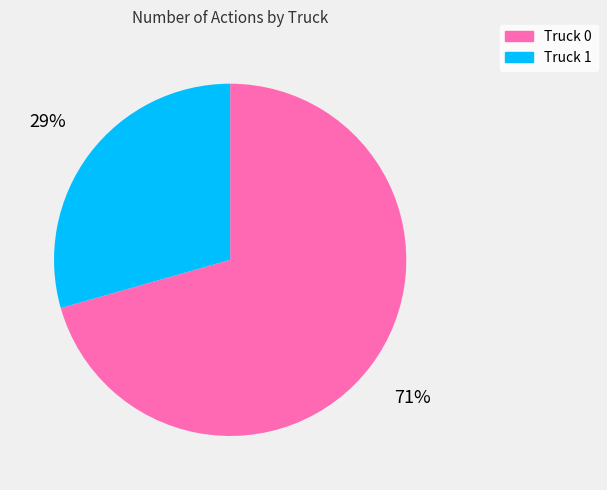

Count the number of slices in the pie.

2